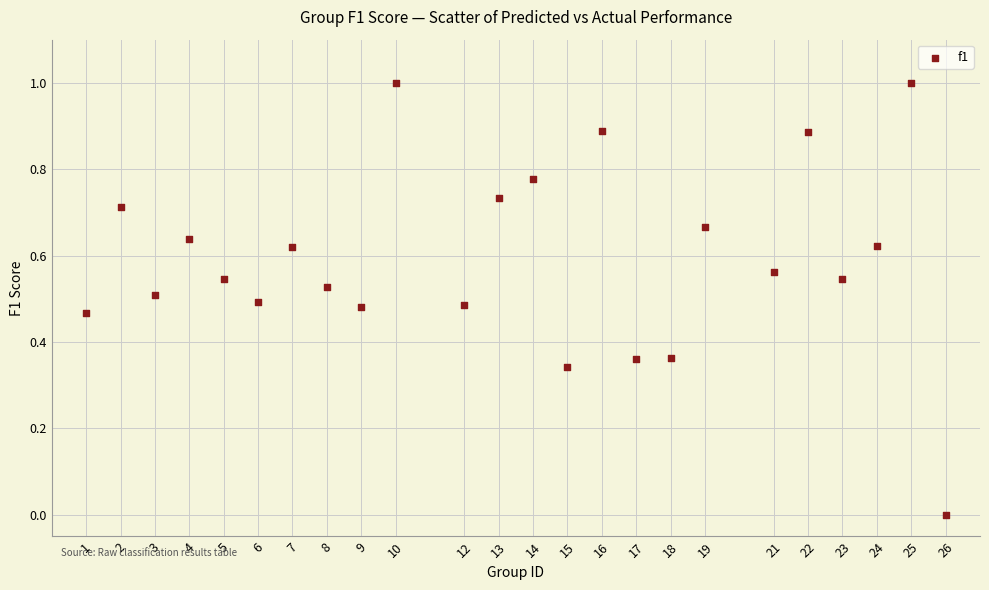

What is the range of Y values (max minus min)?

1.0